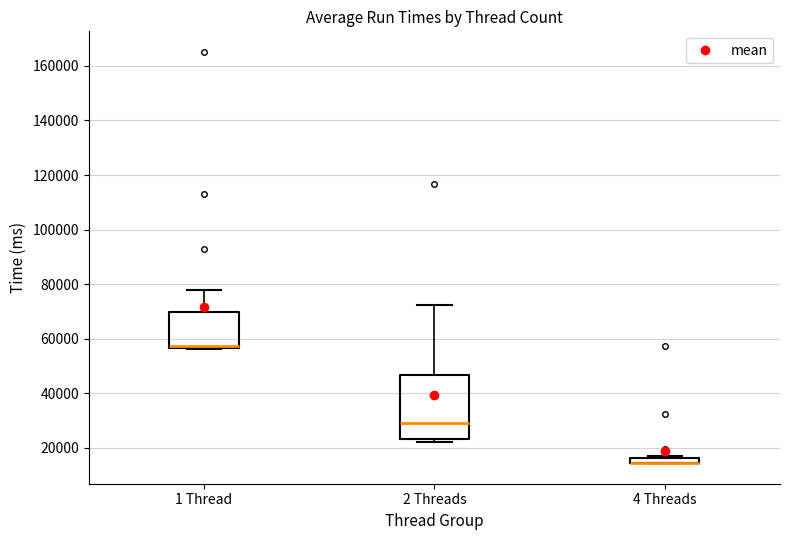

Where is the lower edge of the box for 2 Threads on the y-axis? The values are not printed on the chart, so give them approximately, as read against the axis.

24000